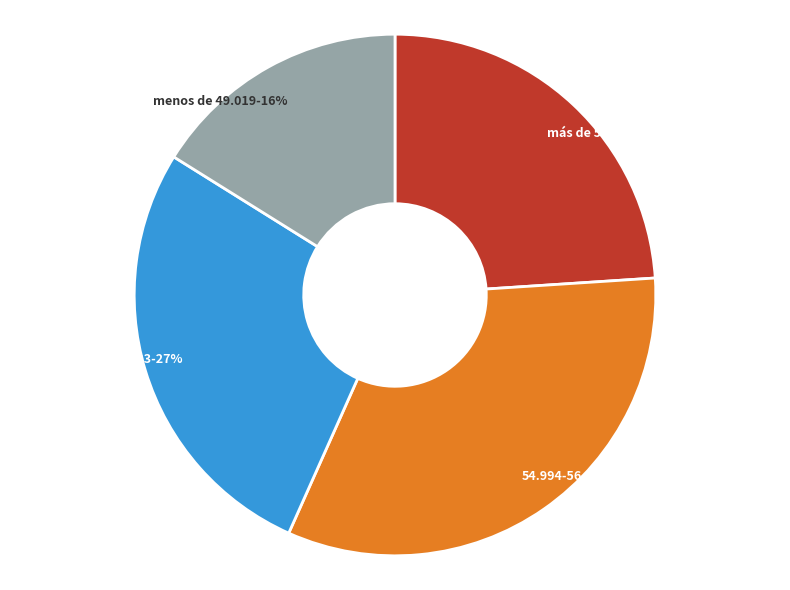

How many slices are in this pie chart?

4